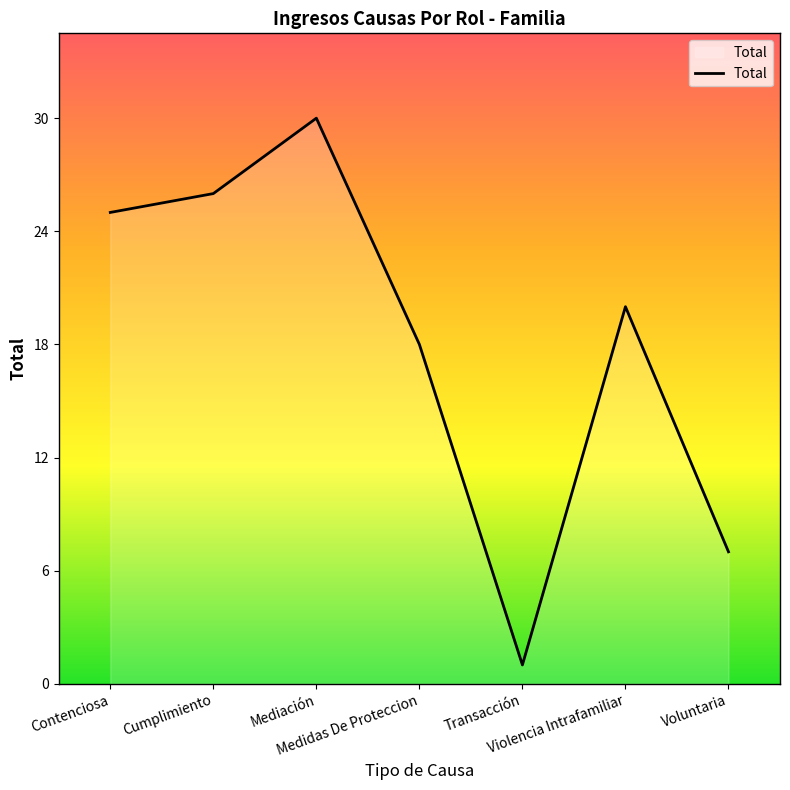

List the labels in order of value, smallest first.

Transacción, Voluntaria, Medidas De Proteccion, Violencia Intrafamiliar, Contenciosa, Cumplimiento, Mediación